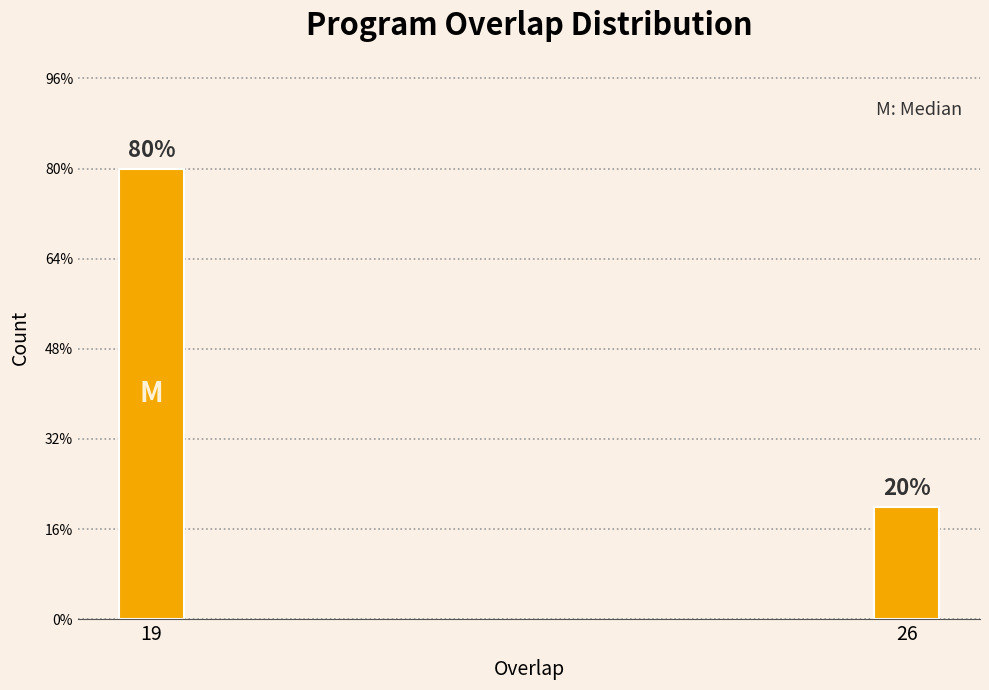

Does the chart contain any negative values?

No